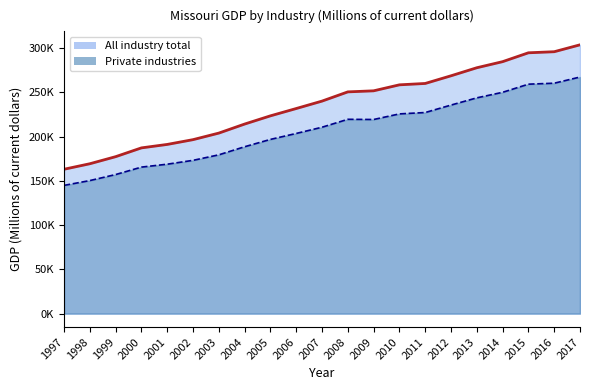

Reading left to right, extract all data points from this chart.

All industry total: 163151.9	169368.7	177360.5	187296.8	191199.0	196597.6	204009.5	214218.1	223497.1	231771.5	240158.8	250581.1	251780.0	258544.1	260093.5	268761.5	277851.1	284729.4	294750.3	295960.5	303763.0
Private industries: 144915.0	150358.5	157164.1	165565.0	168857.9	173215.8	179454.5	188582.1	196876.8	203605.4	210644.2	219586.6	219372.6	225700.2	227244.6	235679.5	243831.6	250103.5	259290.6	260382.4	267361.4